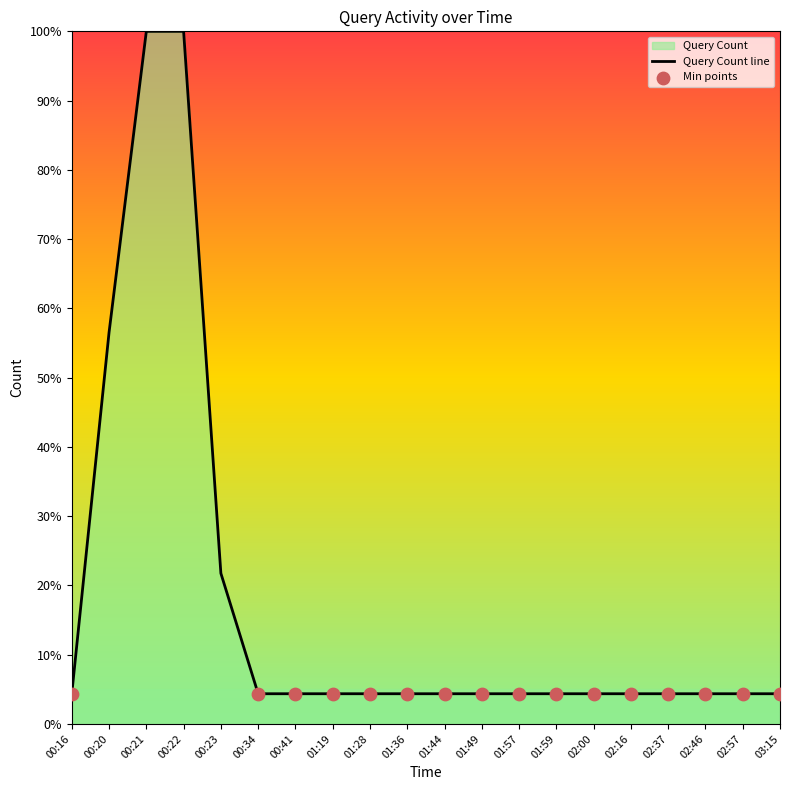

Between 03:15 and 00:16, which is larger?

03:15